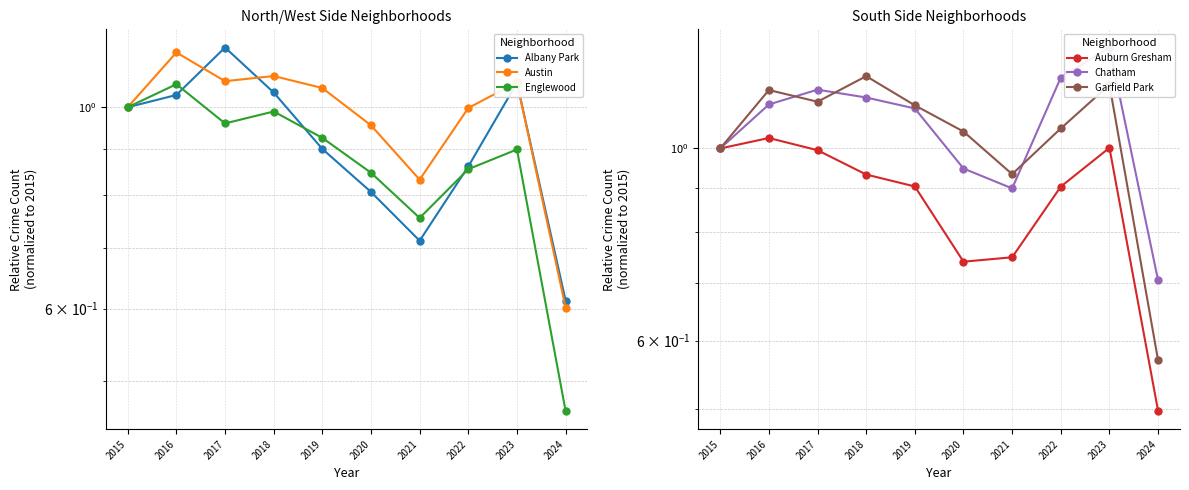

What is the difference between the Garfield Park values at 2015 and 2022?

0.1